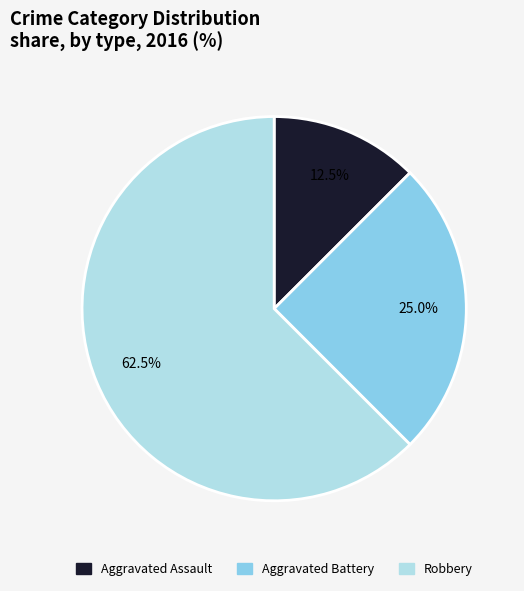

Between Aggravated Assault and Aggravated Battery, which is larger?

Aggravated Battery